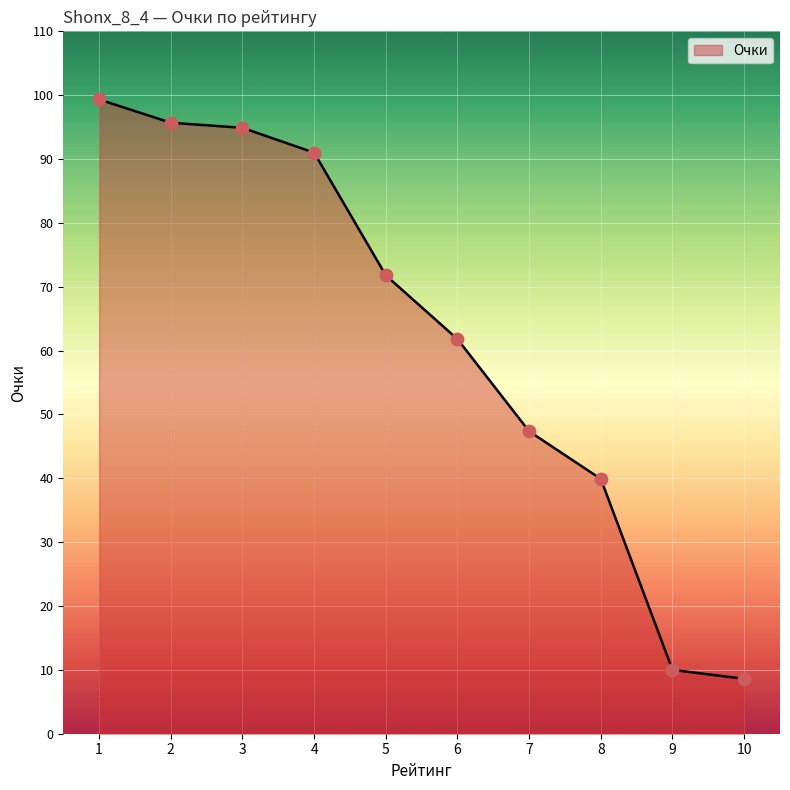

What is the change in value from 7 to 8?

-7.5